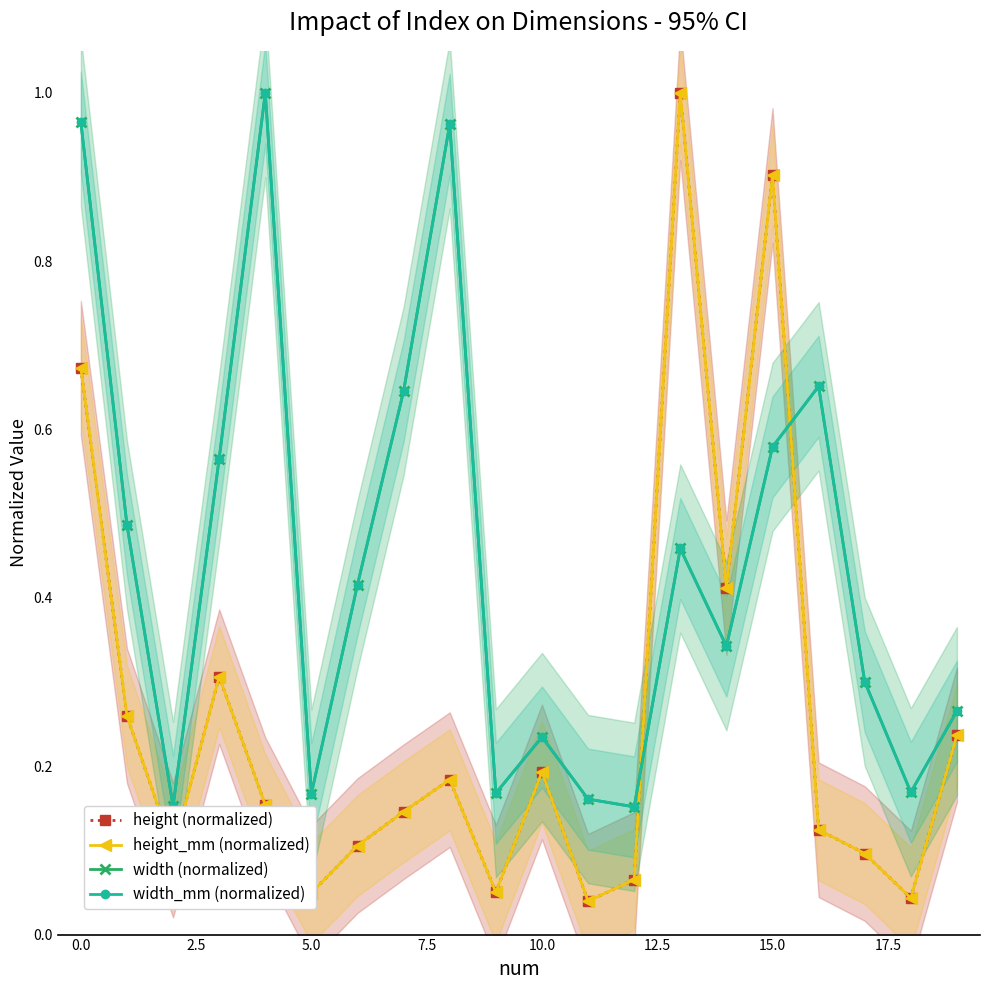

The value of width (normalized) at 19 is 0.3. True or false?

True